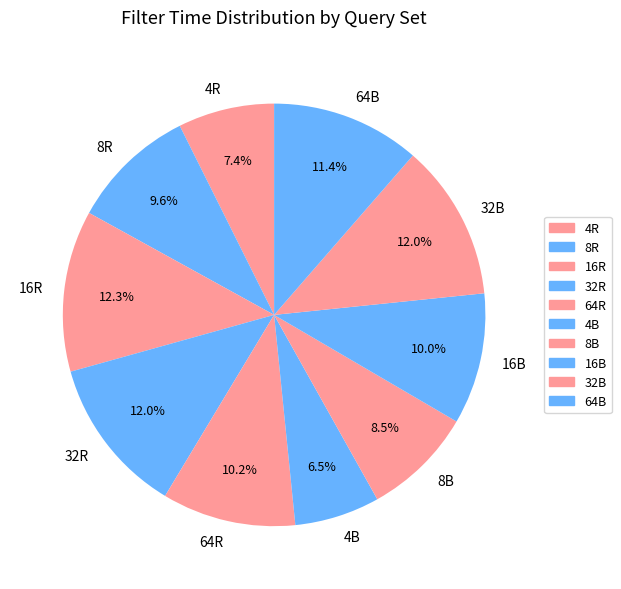

Which slice is the smallest?

4B